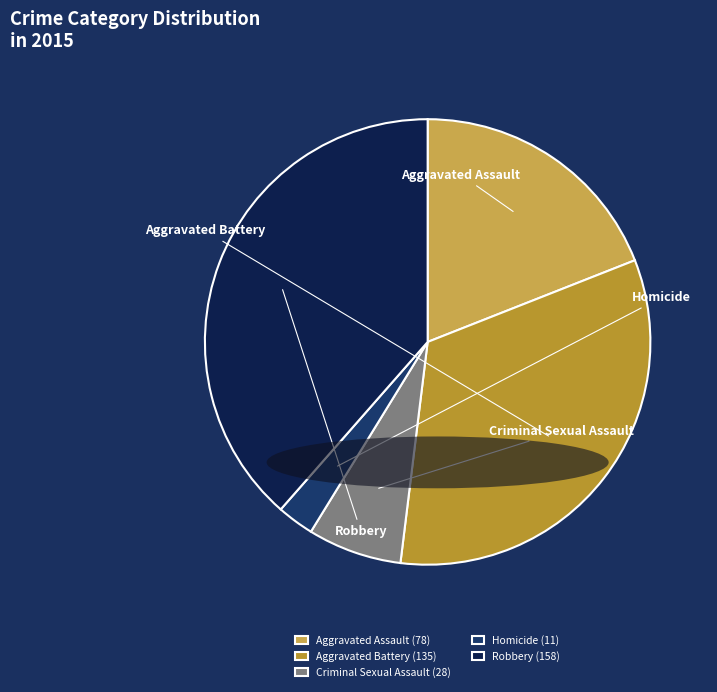

Is it true that Aggravated Battery is 33% of the pie?

True